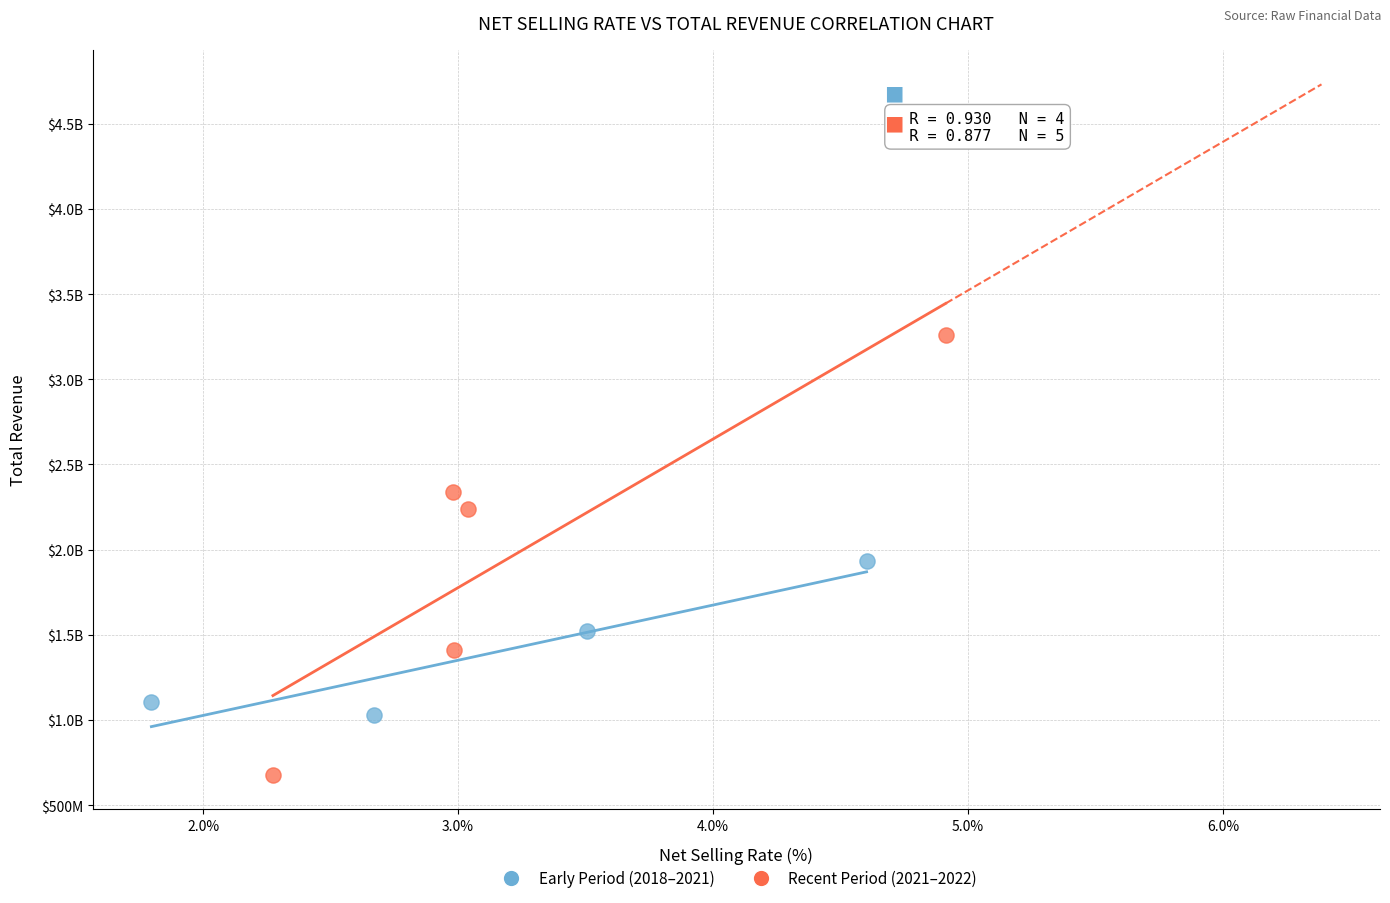

What are all the series names shown in the legend?

Early Period (2018–2021), Recent Period (2021–2022)